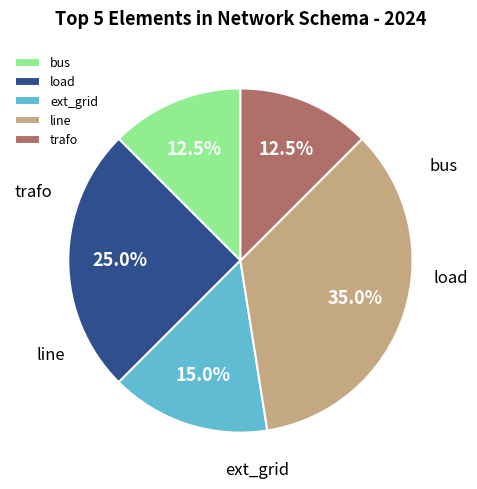

To the nearest percent, what portion does bus represent?

12%